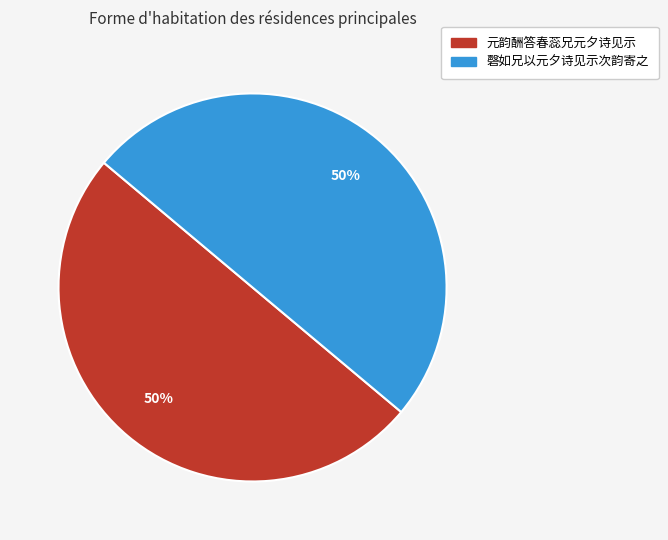

True or false: 元韵酬答春蕊兄元夕诗见示 accounts for 42% of the total.

False